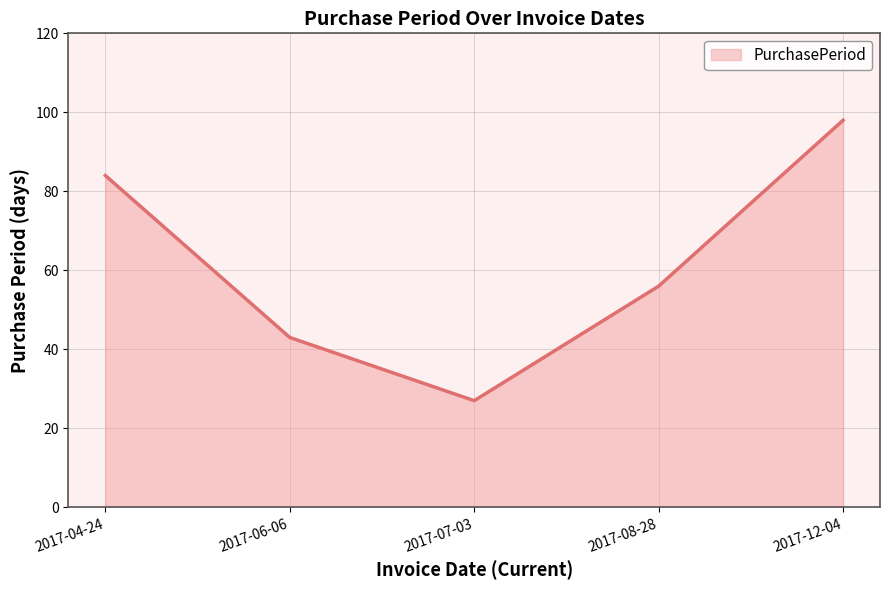

Reading left to right, transcribe all the data shown in this chart.

84	43	27	56	98